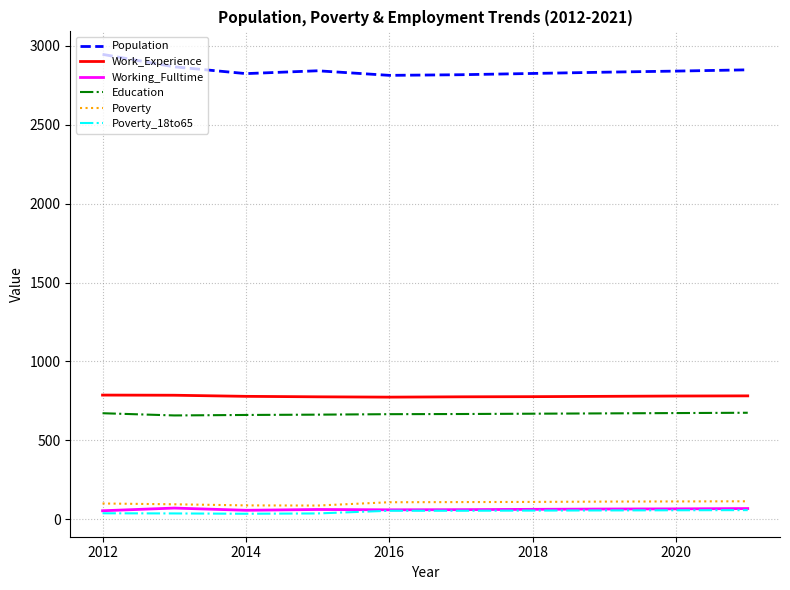

What is the smallest value displayed?

35